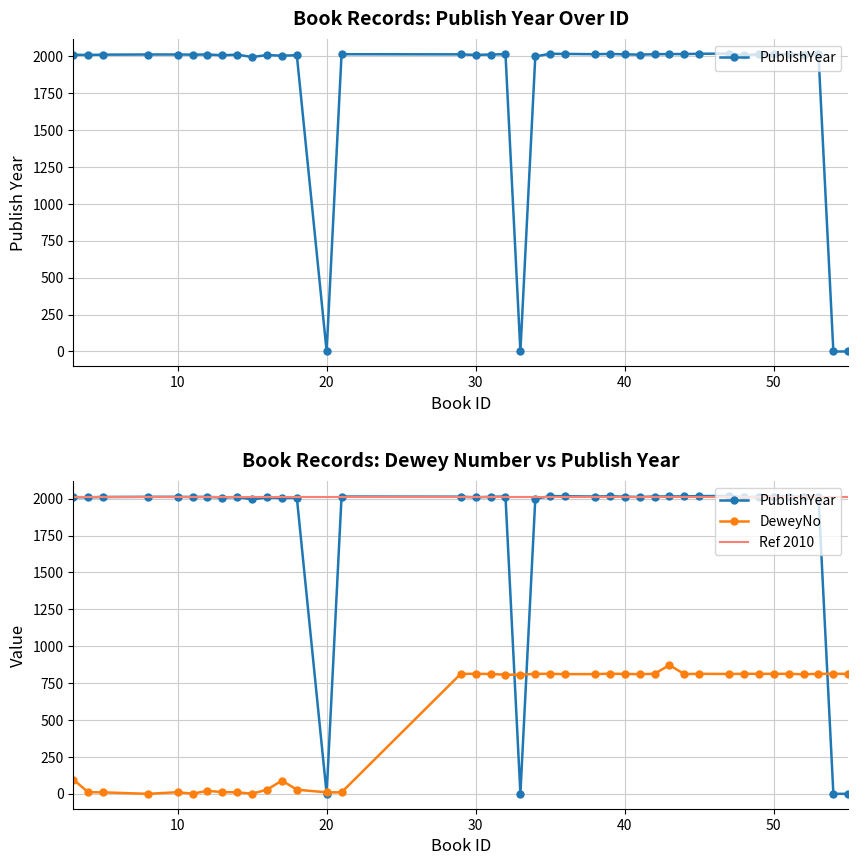

True or false: DeweyNo_numeric has a value of 228 at 53.

False